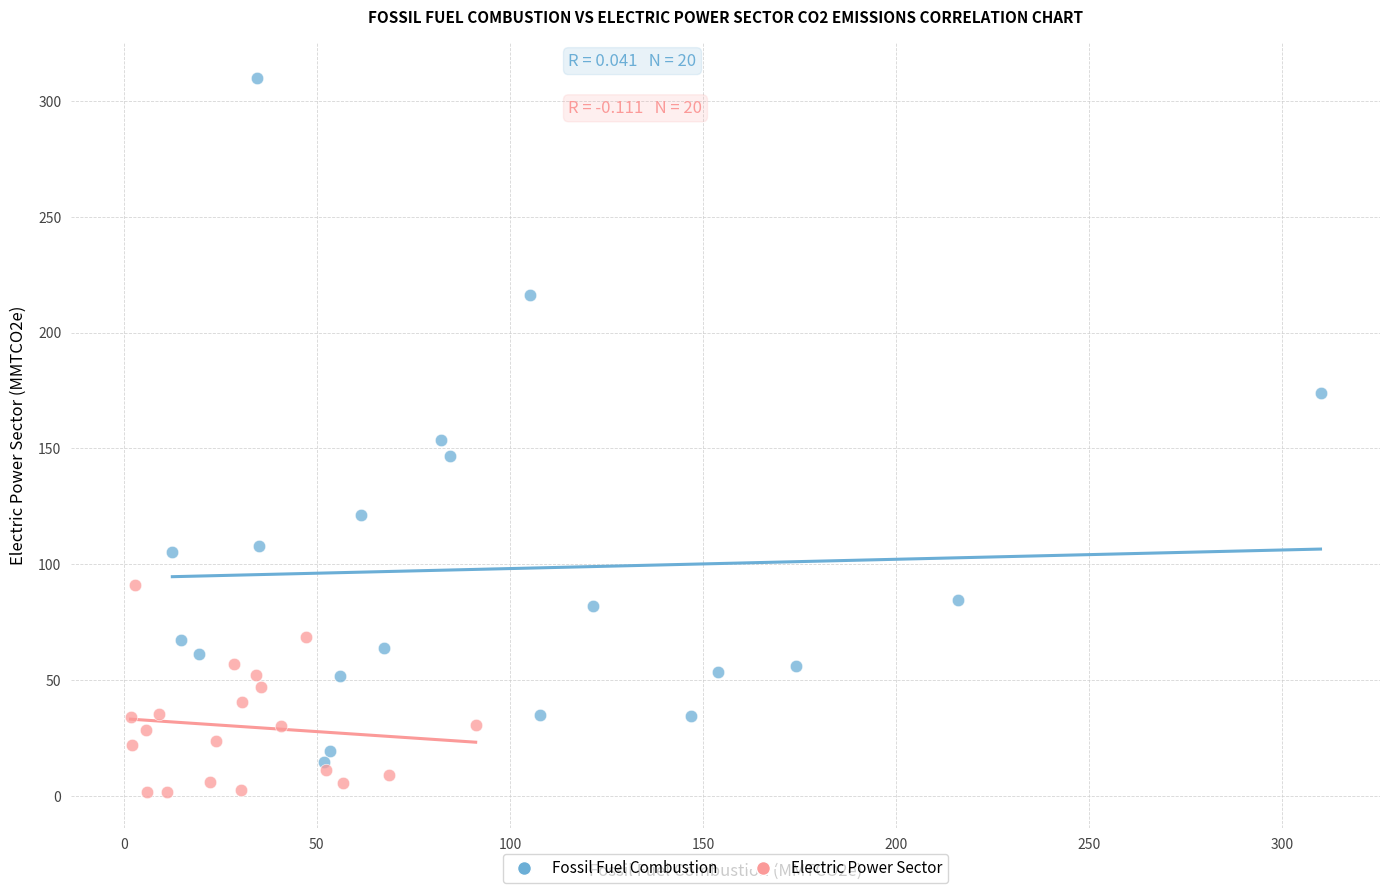

Which series has the widest spread of Y values?

Fossil Fuel Combustion